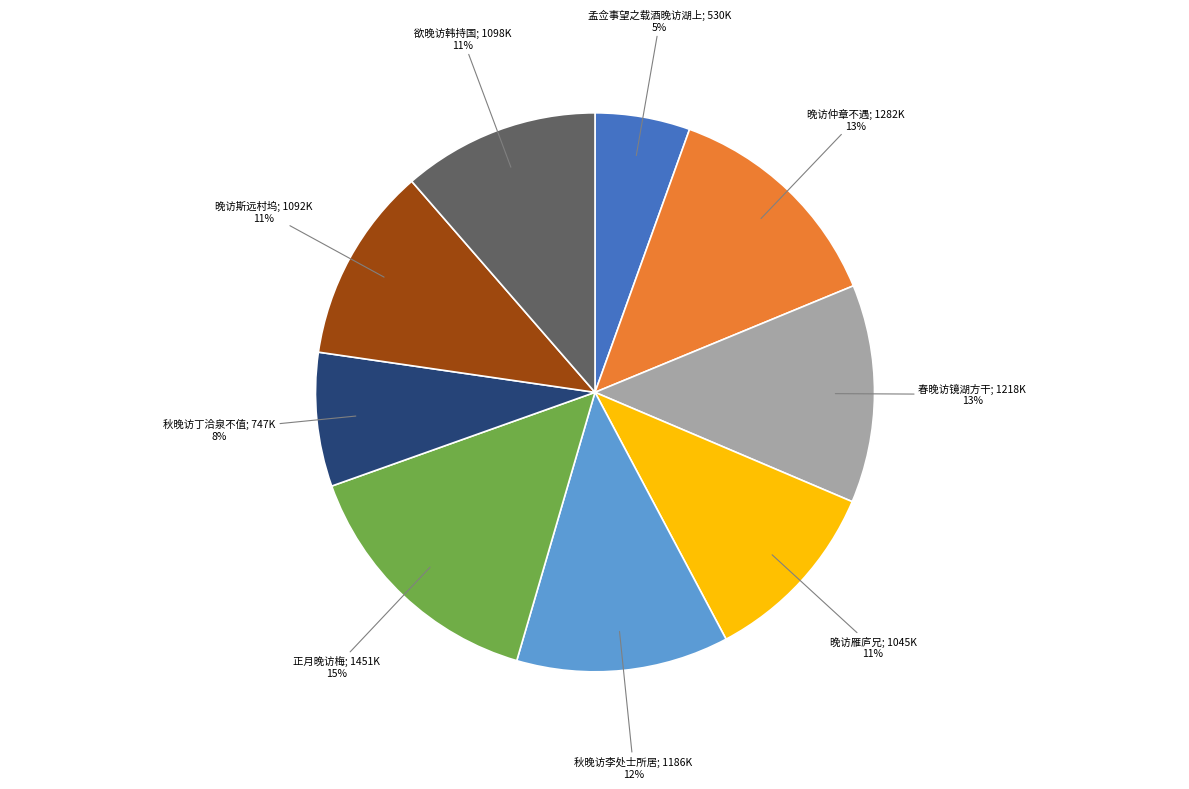

Count the number of slices in the pie.

9